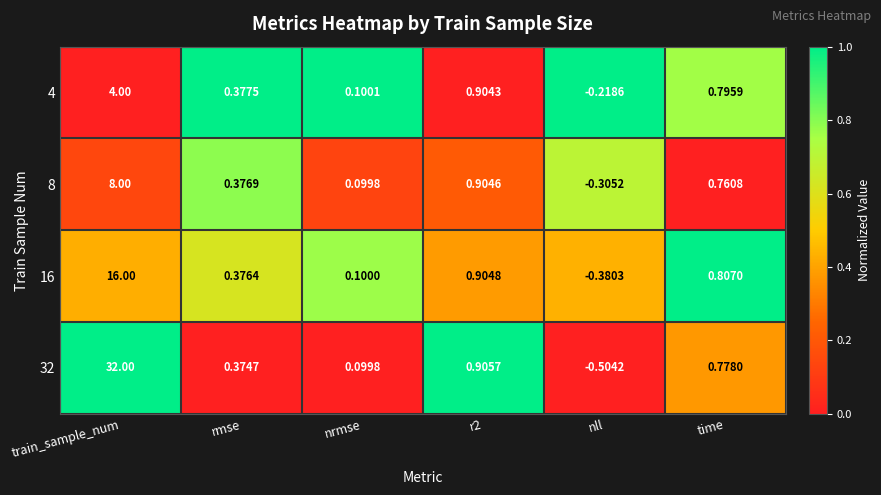

At which label does 16 first exceed 0?

train_sample_num